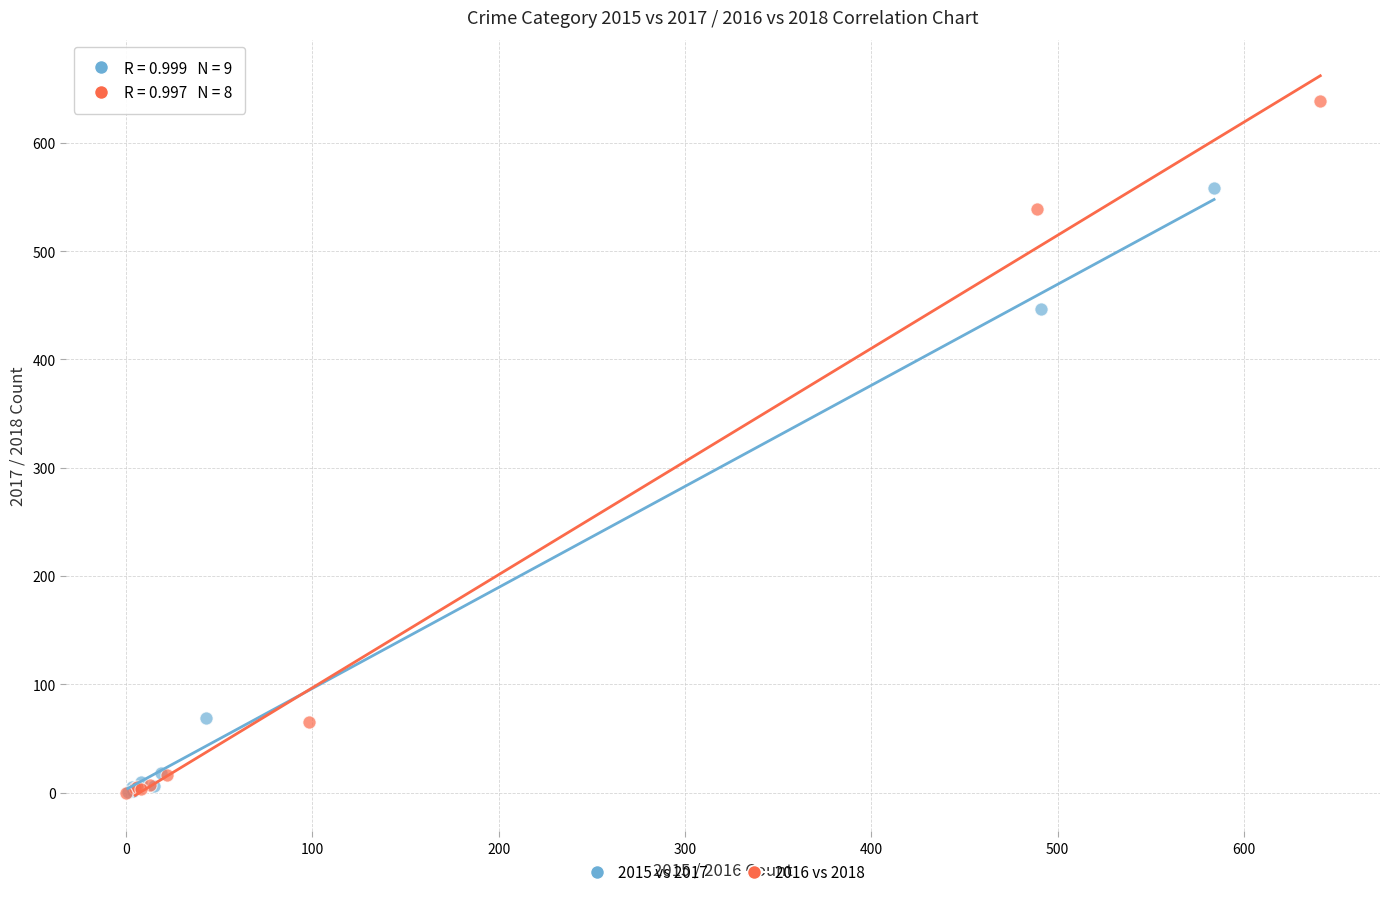

Which series has the largest Y range (max minus min)?

2016 vs 2018